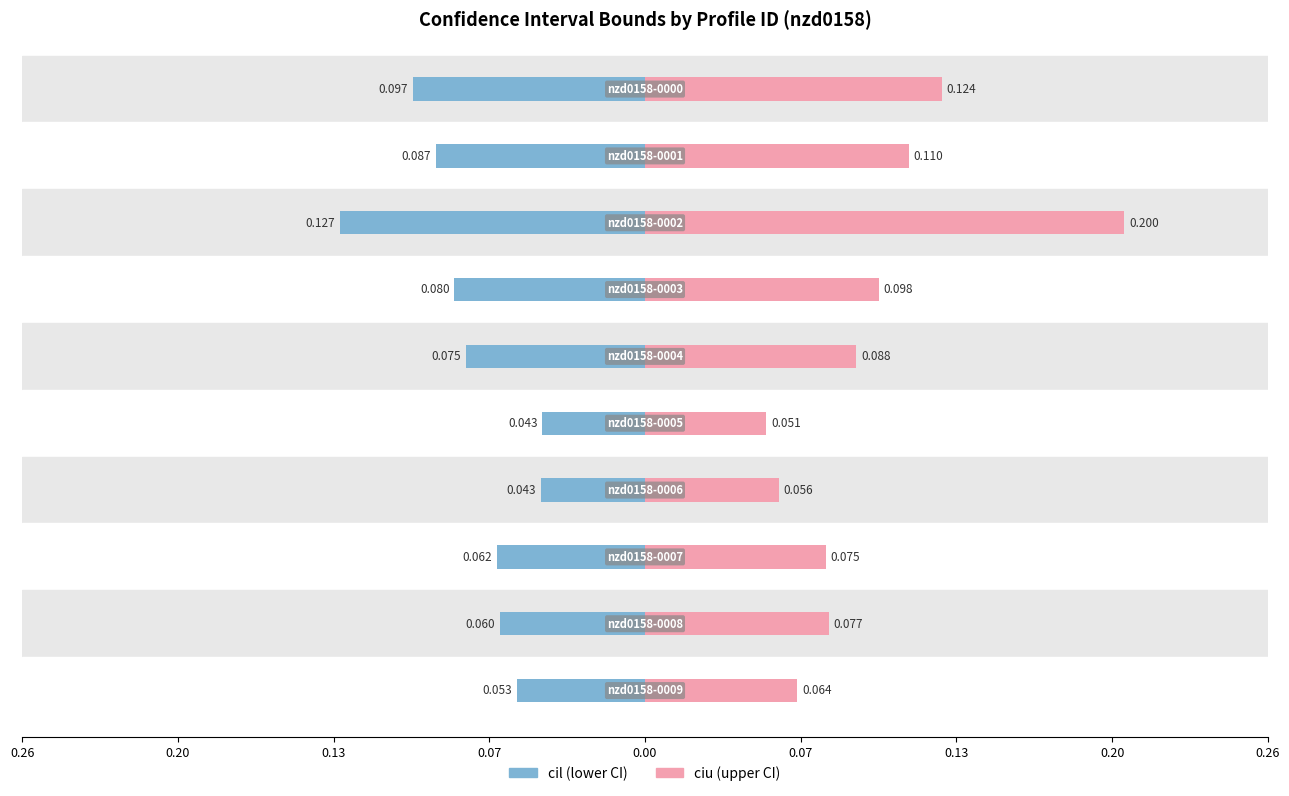

Count the number of categories in the chart.

10